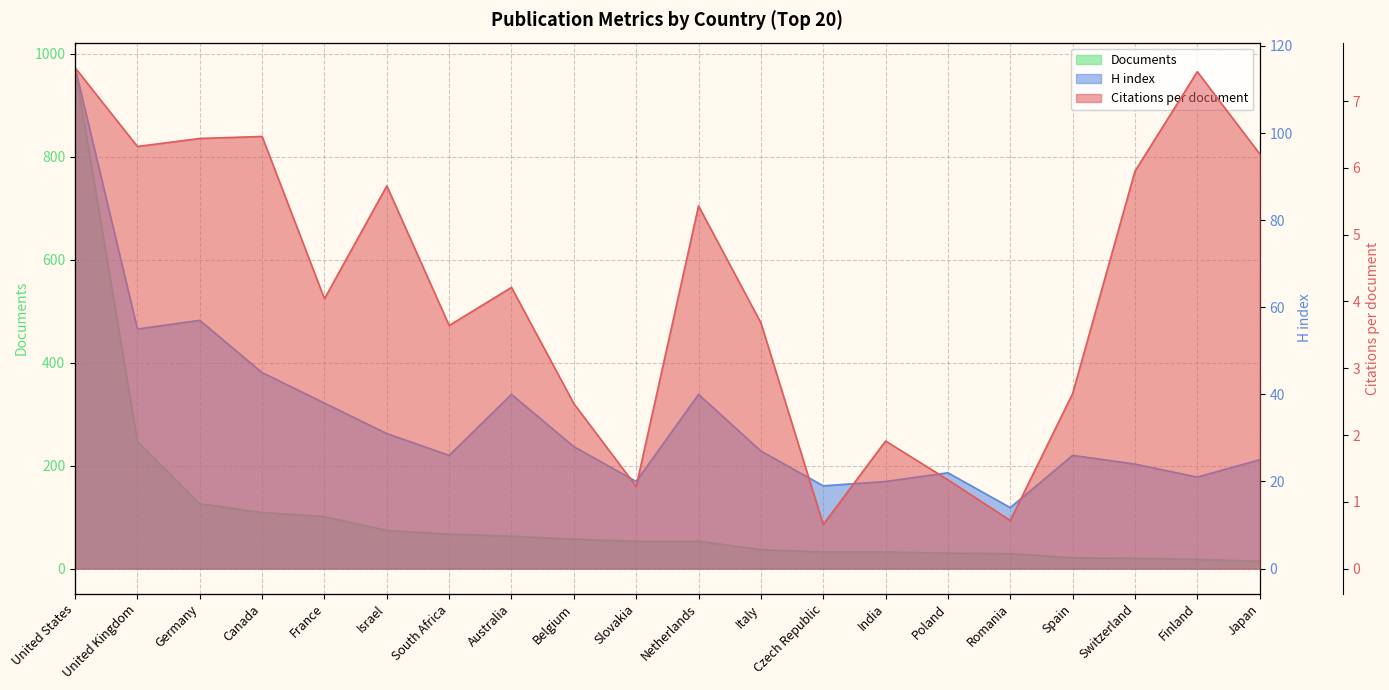

How many data points in H index are less than 27?

10